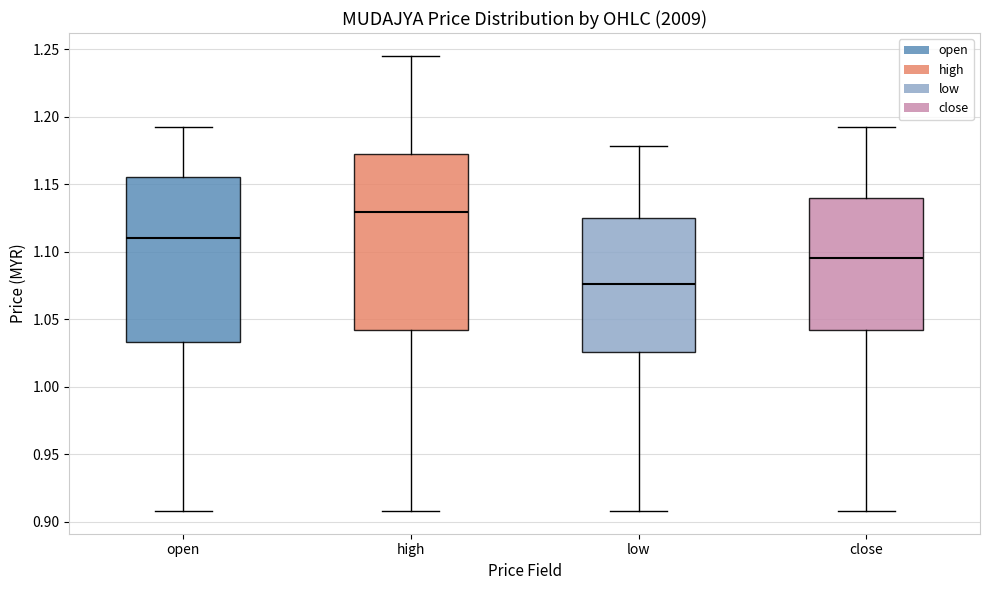

Reading left to right, transcribe this box plot: for each box, give where its median line is, the range the box spans, and where its two whiskers end, as read against the y-axis. The values are not printed on the chart, so give them approximately, as read against the axis.

open: median 1.110, box 1.035 to 1.155, whiskers 0.910 to 1.190
high: median 1.130, box 1.040 to 1.170, whiskers 0.910 to 1.245
low: median 1.075, box 1.025 to 1.125, whiskers 0.910 to 1.180
close: median 1.095, box 1.040 to 1.140, whiskers 0.910 to 1.190